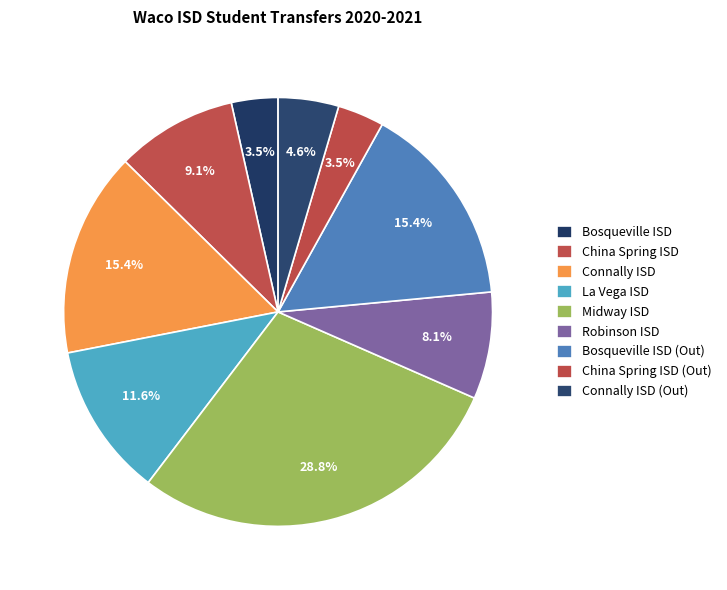

How many segments does this pie chart have?

9